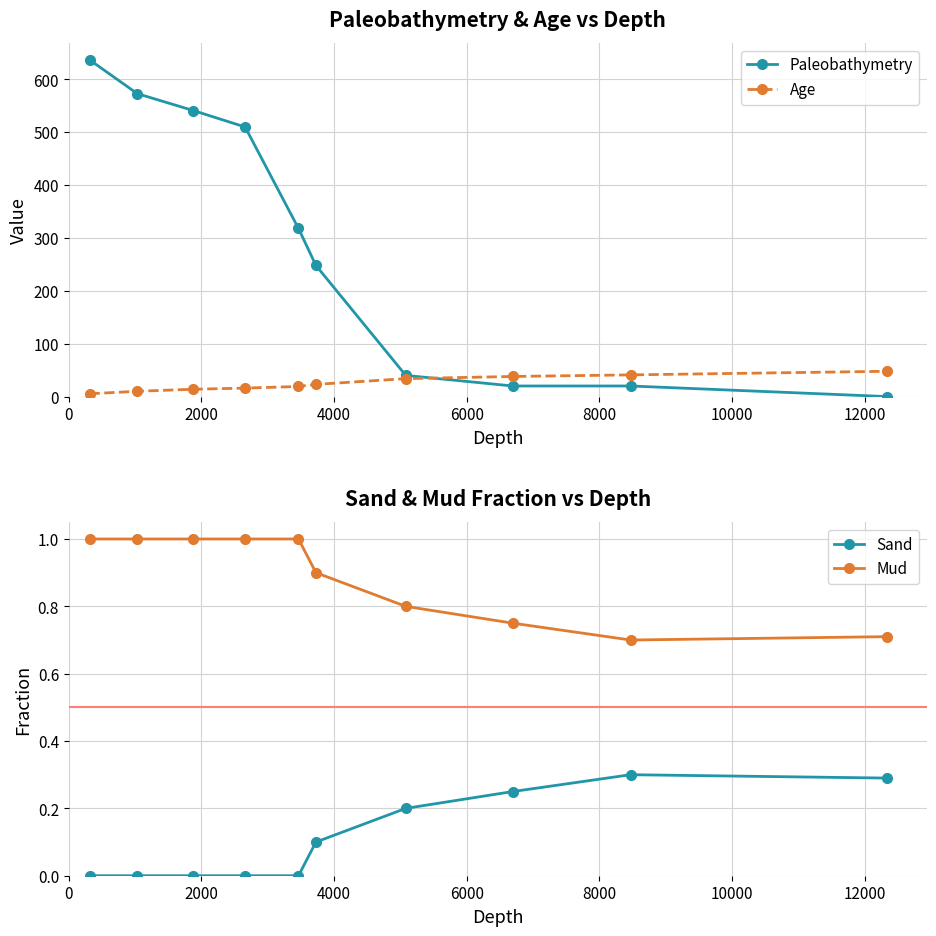

What is the sum of all Age values?

247.9